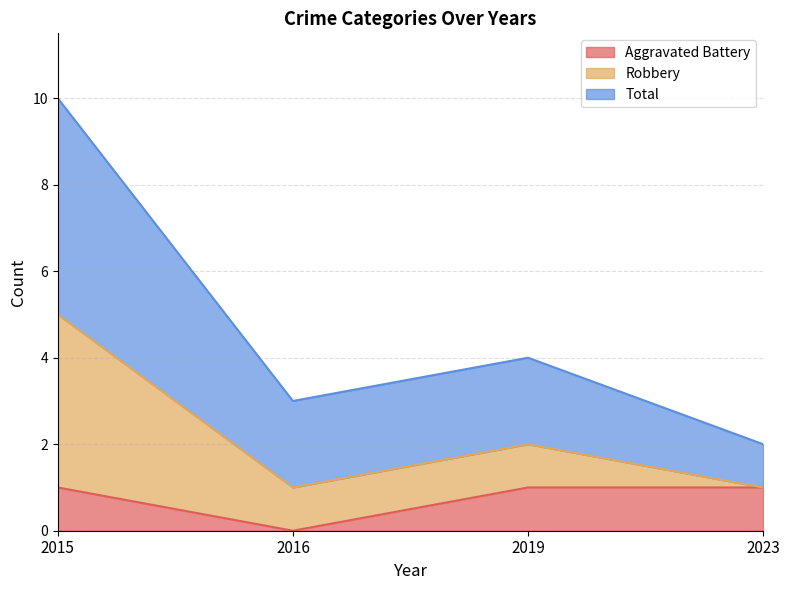

True or false: Aggravated Battery has a value of 1 at 2019.

True